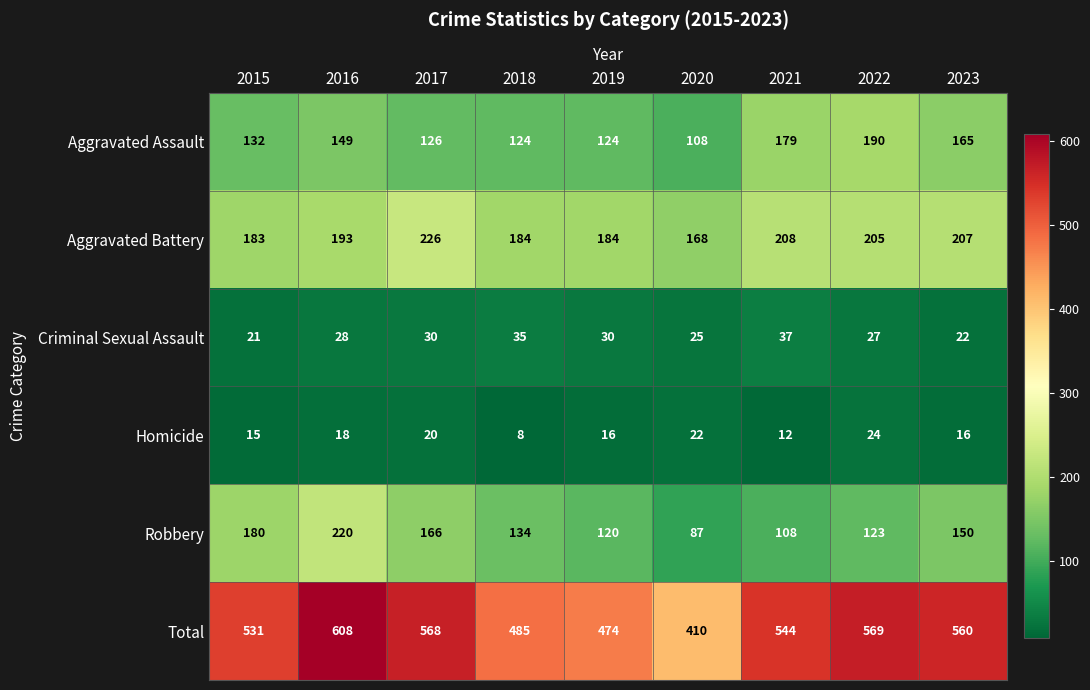

List the series in order of their peak value, highest first.

Total, Aggravated Battery, Robbery, Aggravated Assault, Criminal Sexual Assault, Homicide